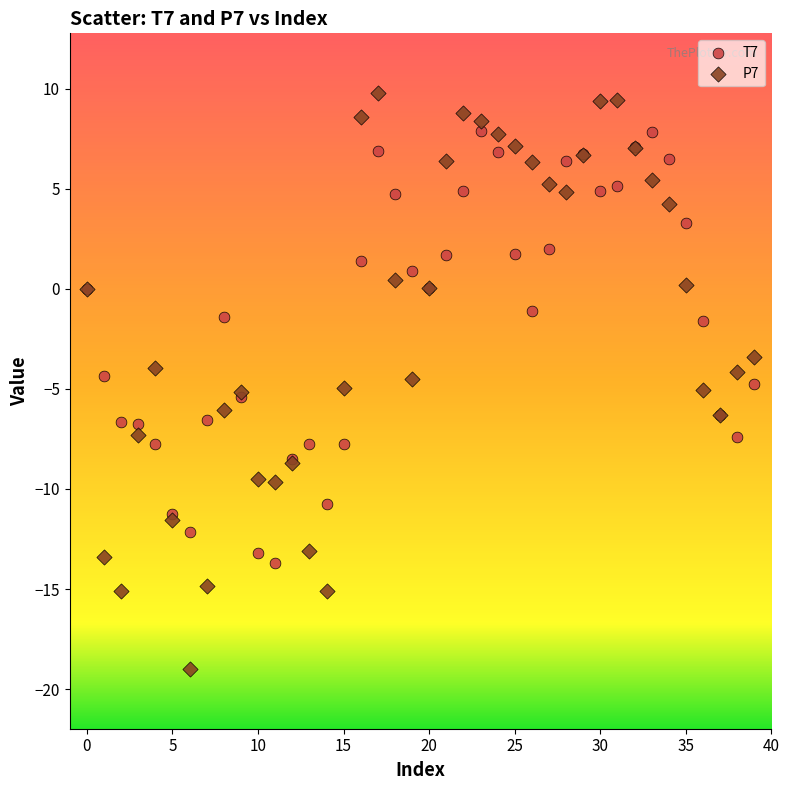

Which series contains the highest Y value?

P7